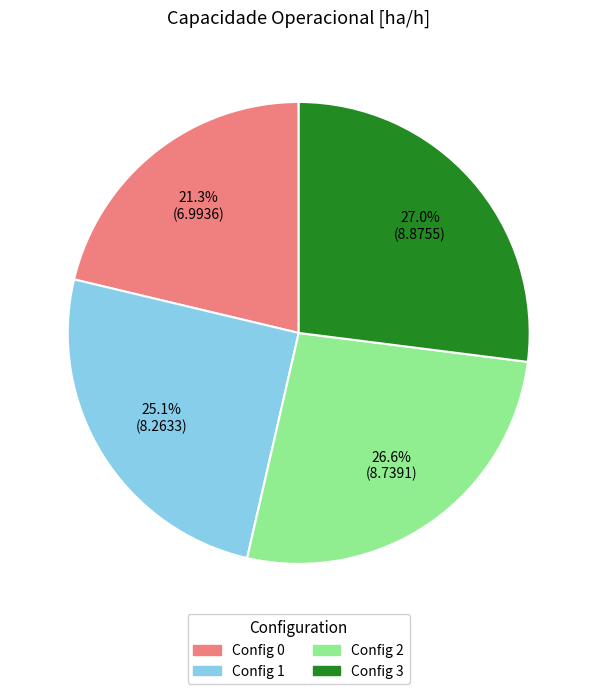

Does any single category account for the majority?

No